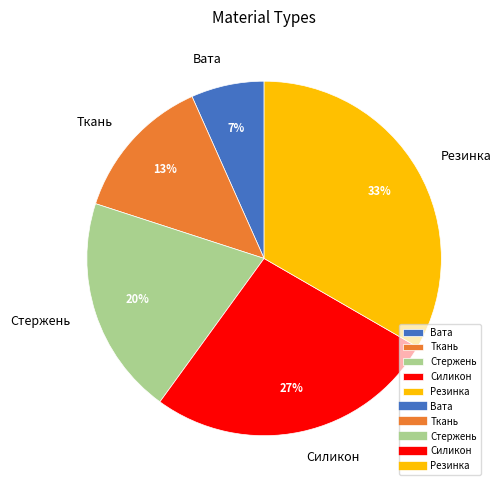

How many slices are in this pie chart?

5